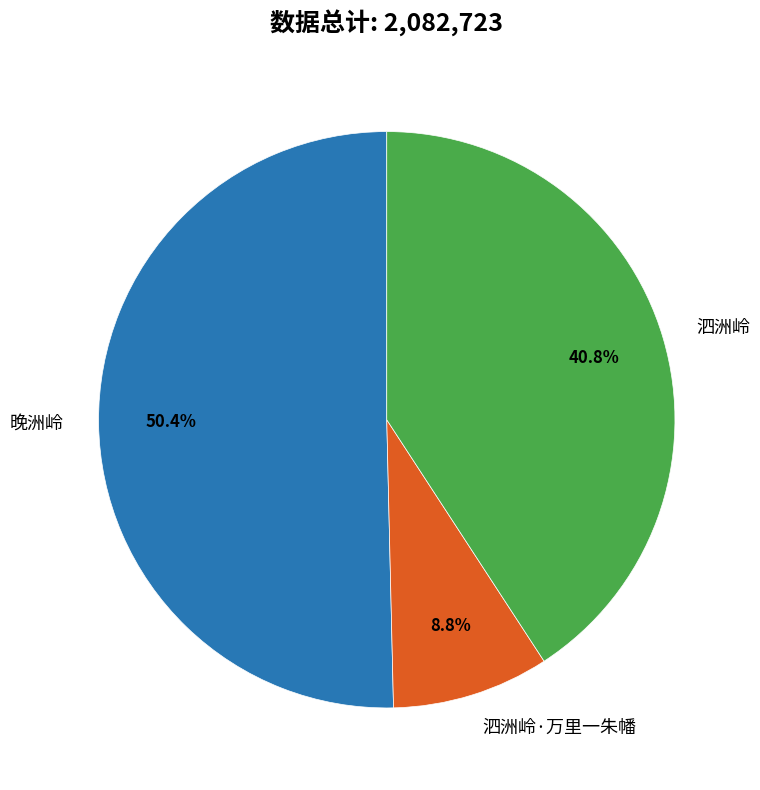

Which slice is the smallest?

泗洲岭·万里一朱幡